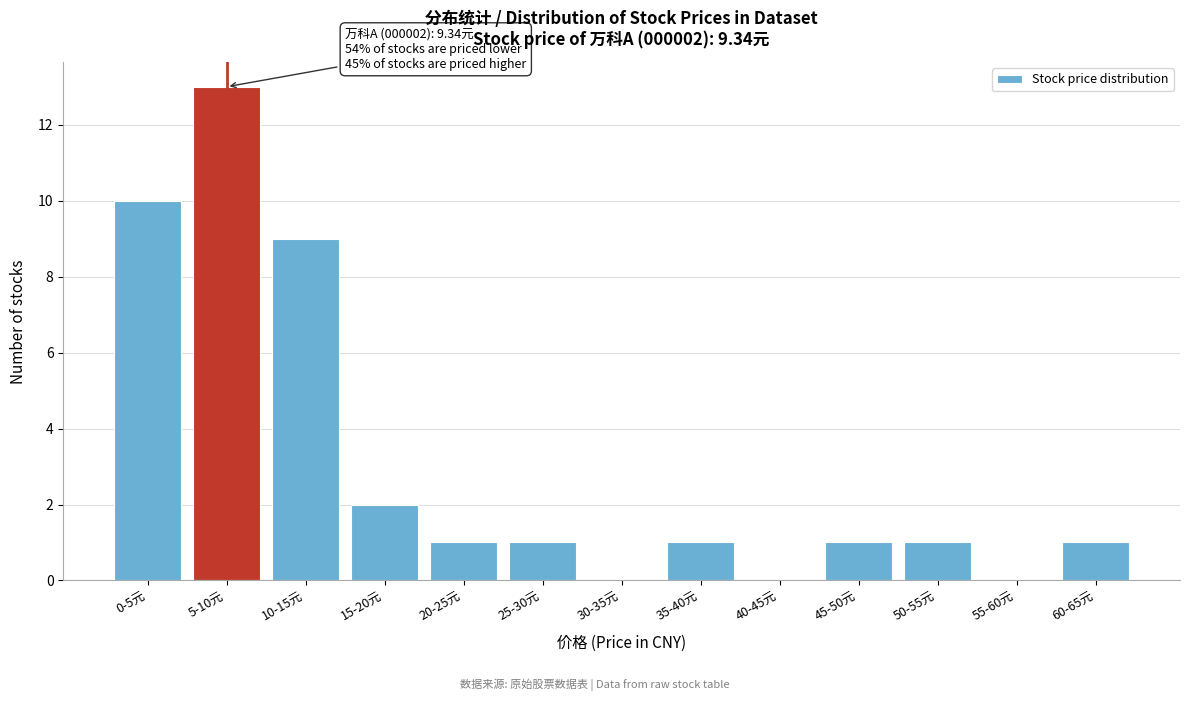

Reading left to right, extract all data points from this chart.

0-5元=10	5-10元=13	10-15元=9	15-20元=2	20-25元=1	25-30元=1	30-35元=0	35-40元=1	40-45元=0	45-50元=1	50-55元=1	55-60元=0	60-65元=1